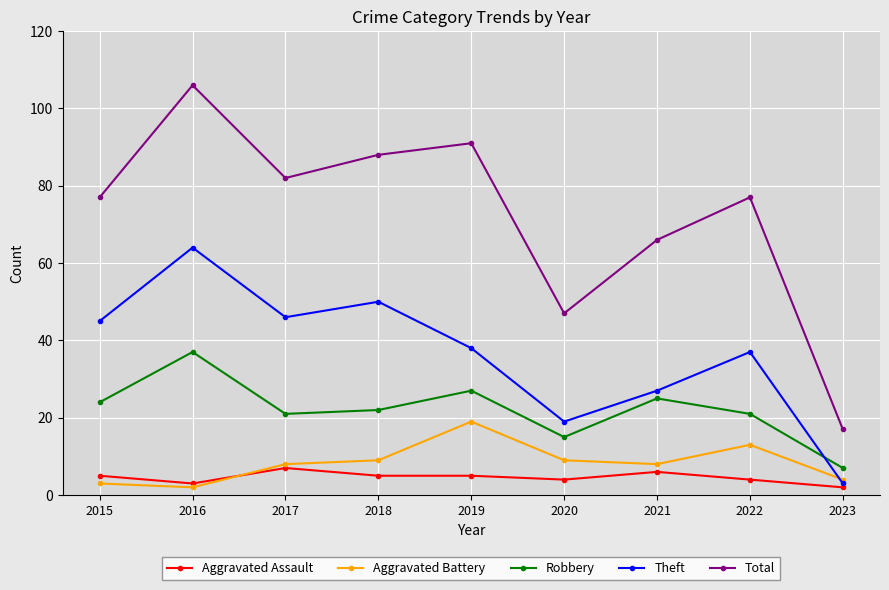

Where is the first local minimum for Aggravated Battery?

2016